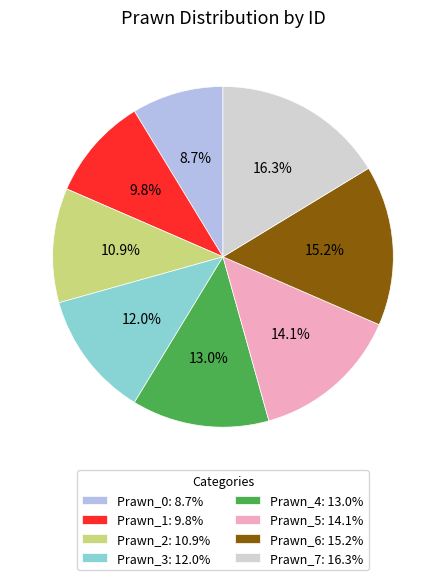

Is it true that Prawn_0 is 9% of the pie?

True